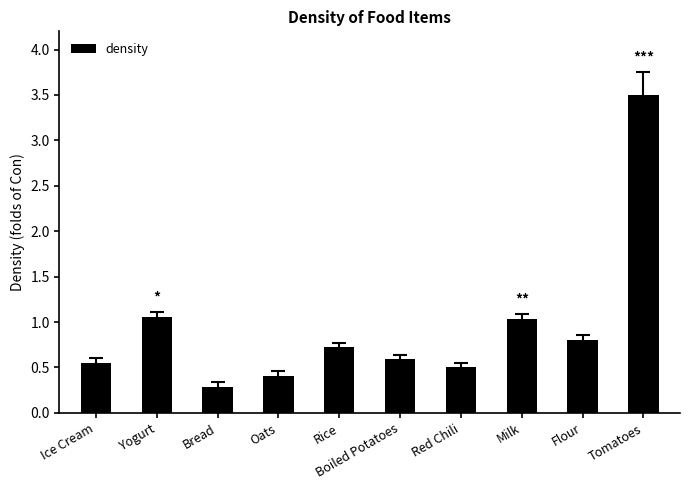

How many bars are there in total?

10